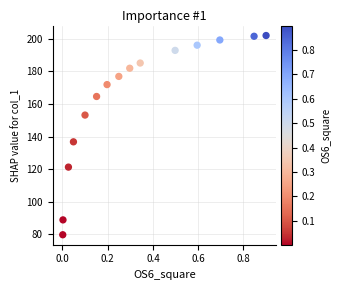

What is the range of X values (max minus min)?

0.9